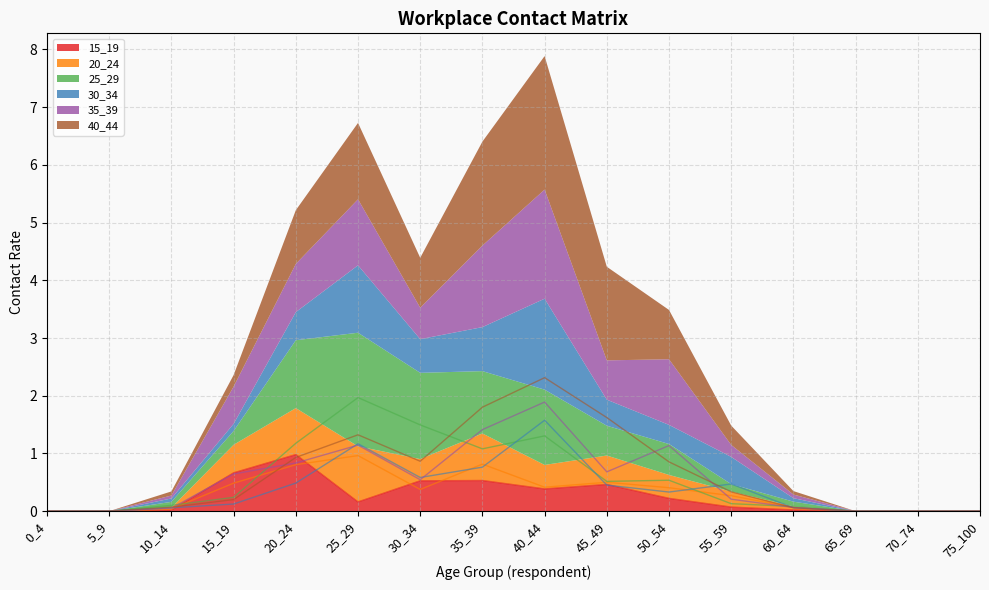

Rank the series by their maximum value, from highest to lowest.

40_44, 25_29, 35_39, 30_34, 15_19, 20_24